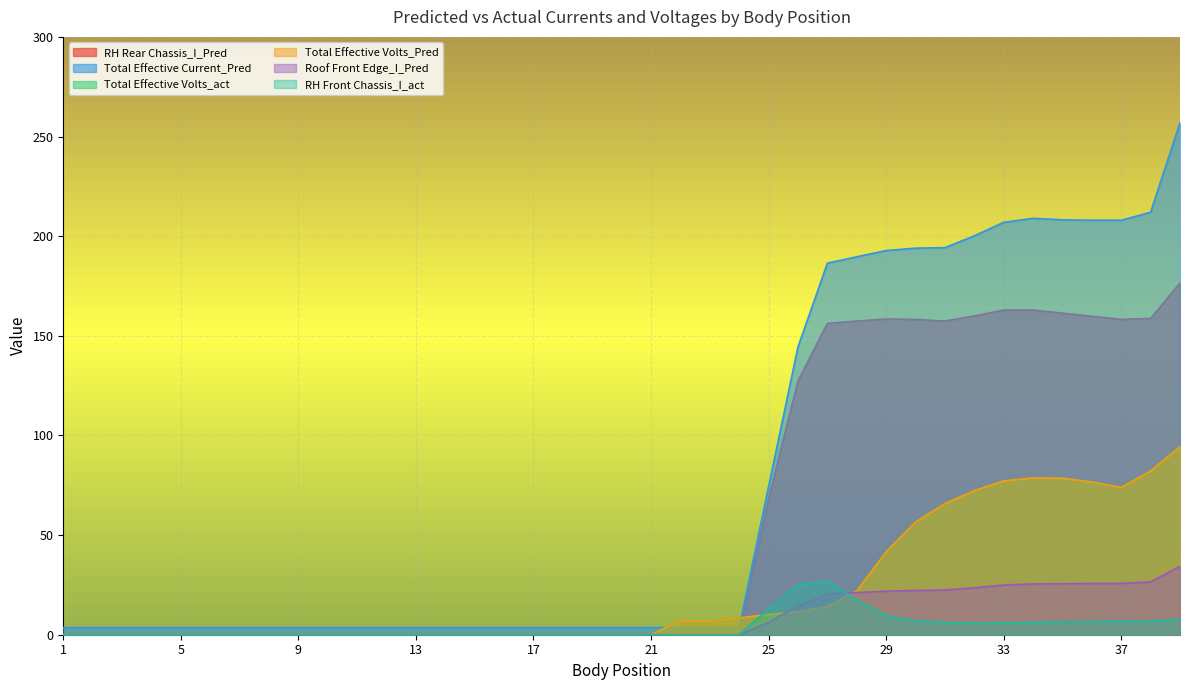

What are all the series names shown in the legend?

RH Rear Chassis_I_Pred, Total Effective Current_Pred, Total Effective Volts_act, Total Effective Volts_Pred, Roof Front Edge_I_Pred, RH Front Chassis_I_act